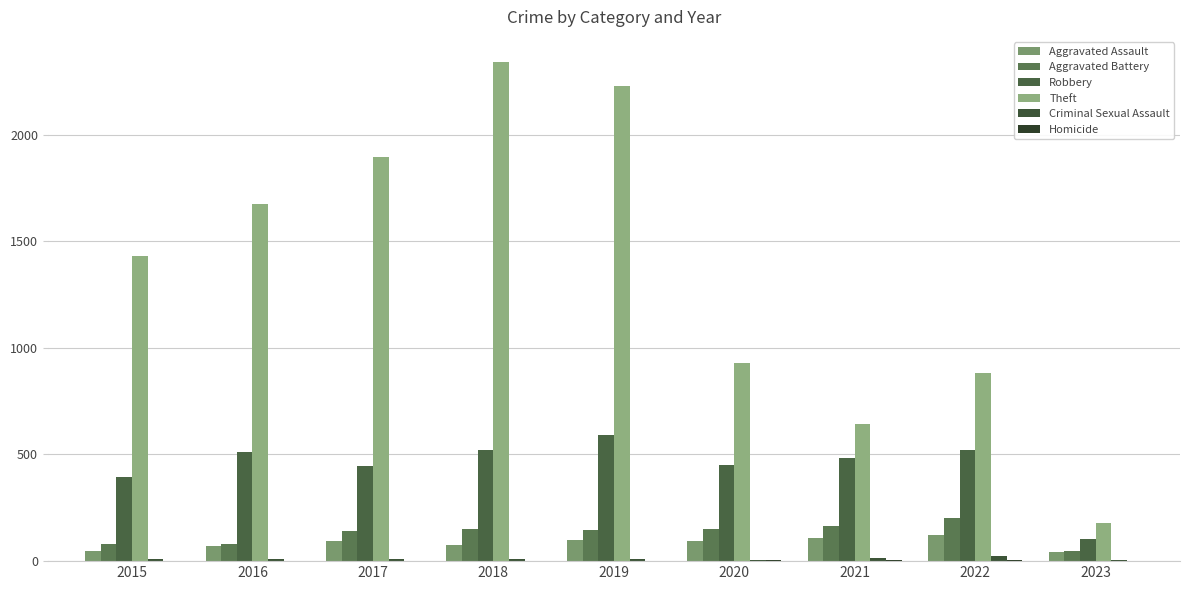

At how many categories does at least one series exceed 2004?

2